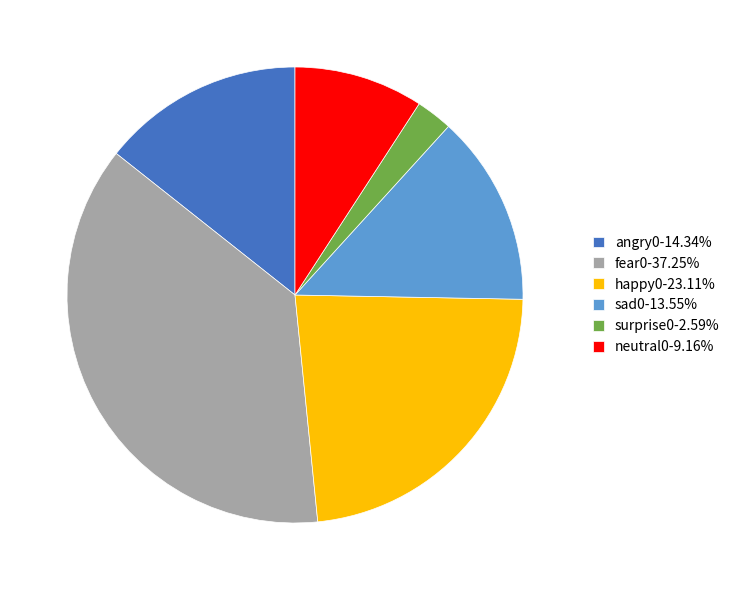

Does any single category account for the majority?

No